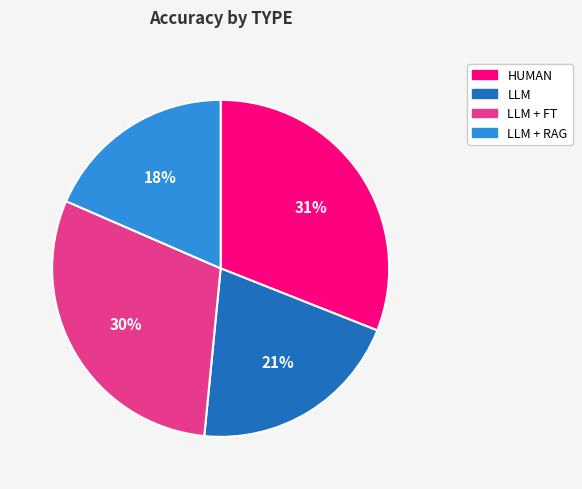

To the nearest percent, what portion does HUMAN represent?

31%